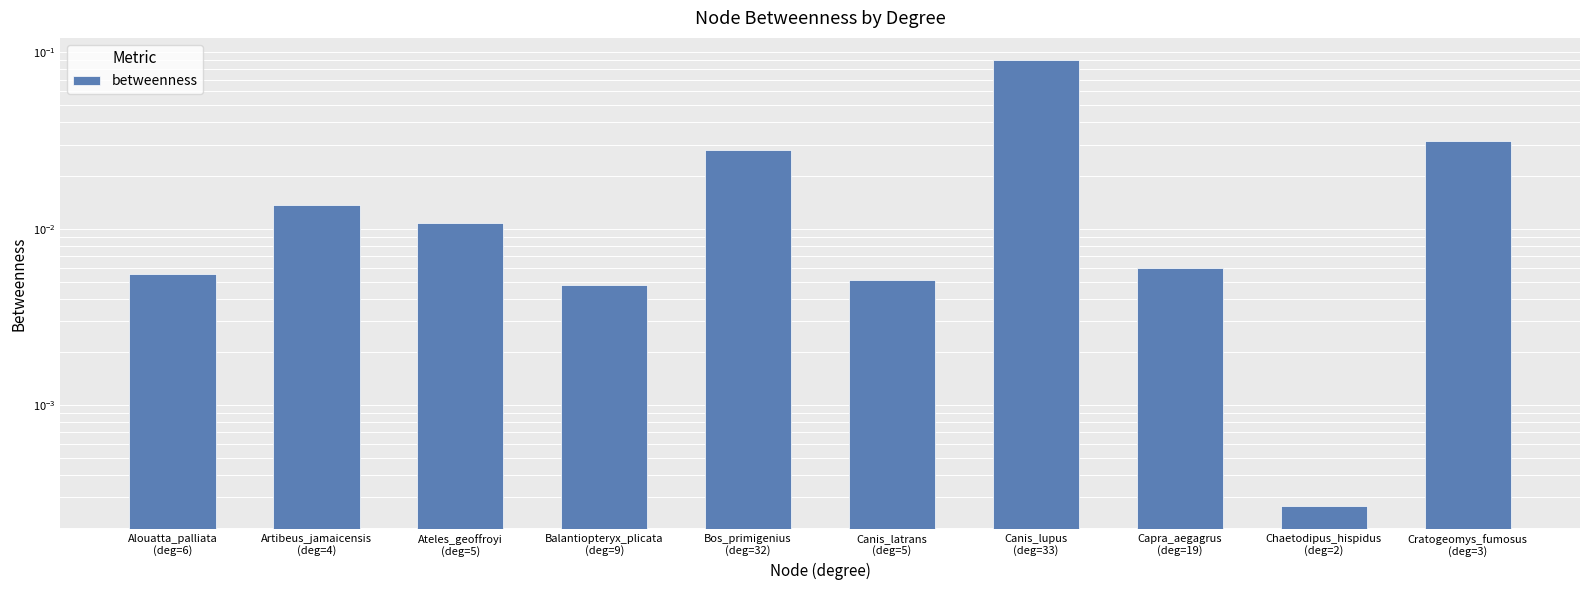

Which label corresponds to the largest value in the chart?

Canis_lupus
(deg=33)